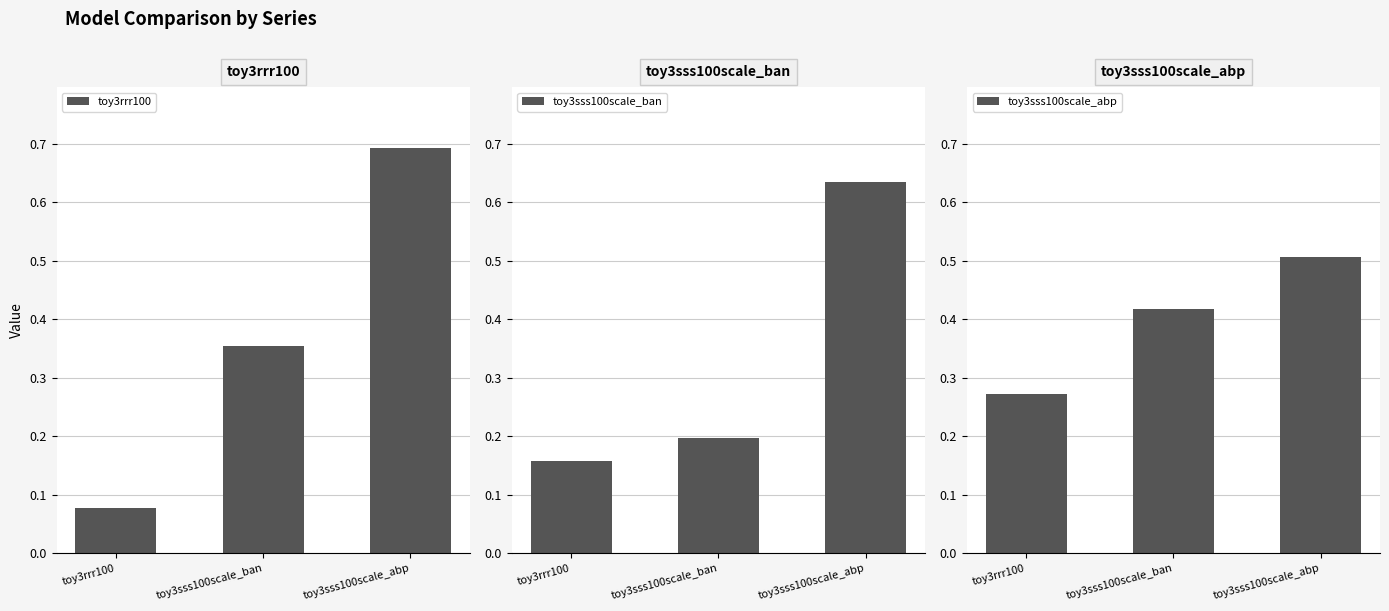

Which has a higher value, toy3sss100scale_abp or toy3rrr100?

toy3sss100scale_abp